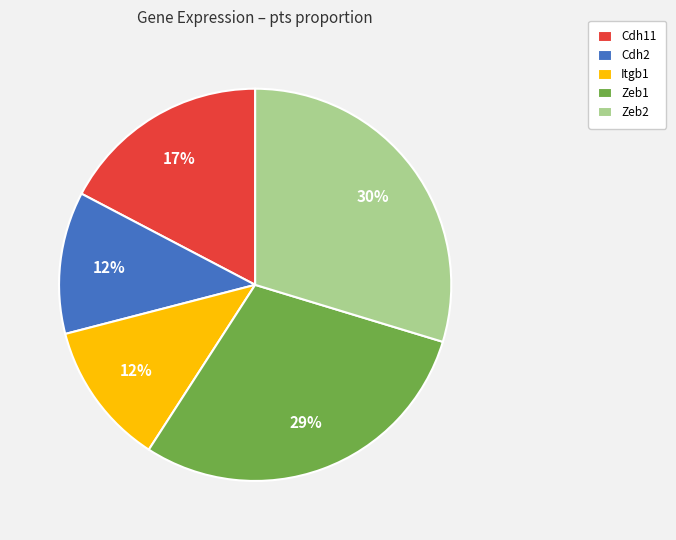

What percentage is the Itgb1 slice, to the nearest percent?

12%